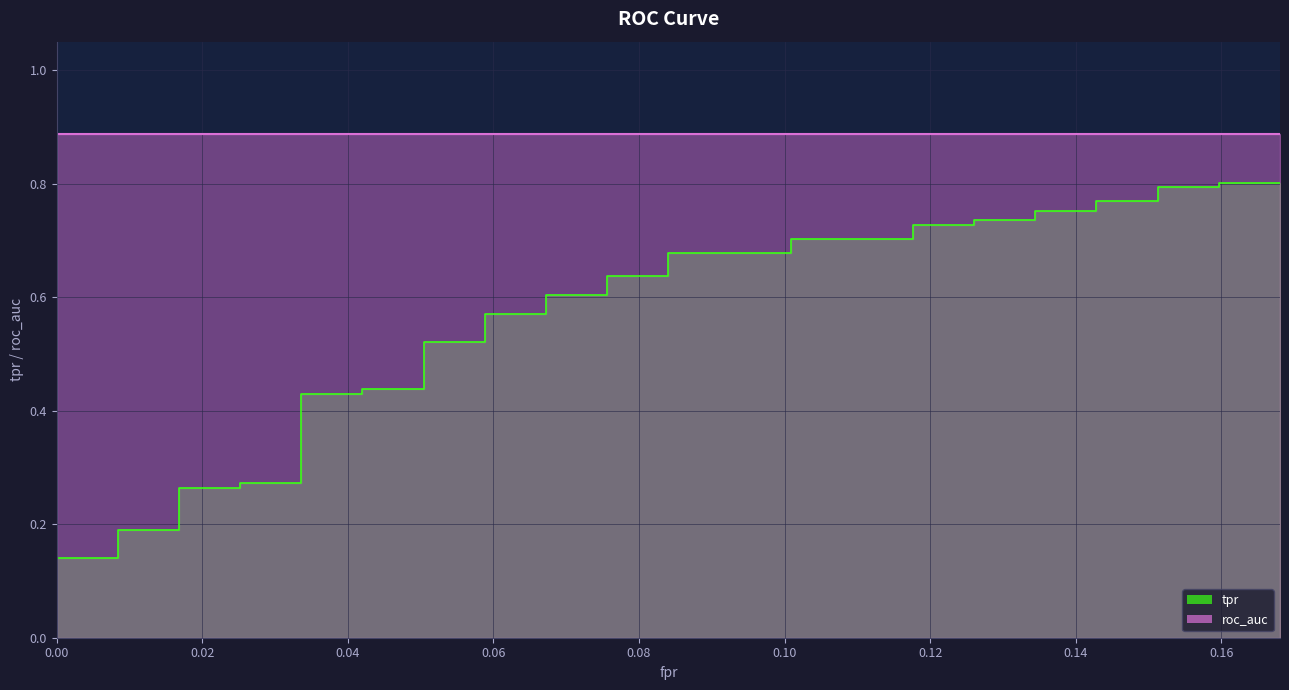

True or false: roc_auc and tpr cross at least once.

False